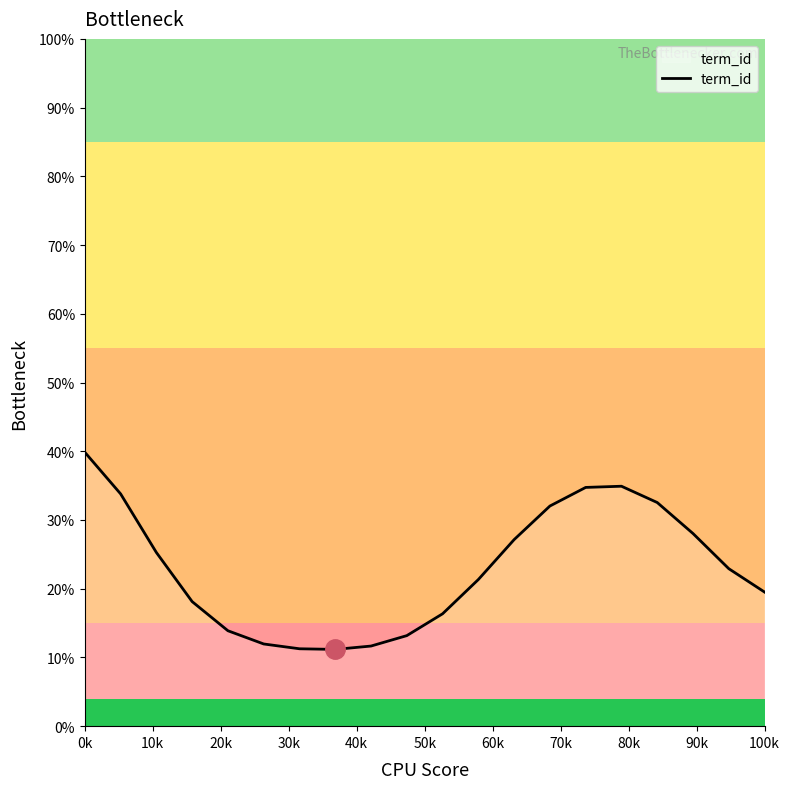

What is the smallest value displayed?

11.2